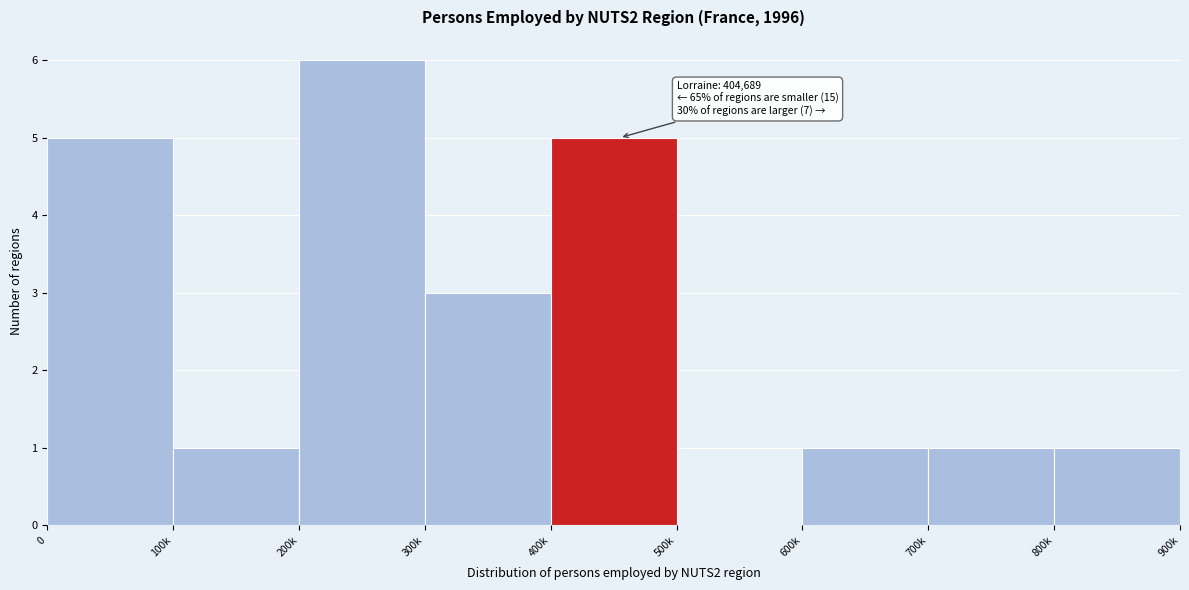

Reading right to left, transcribe all the data shown in this chart.

800k=1	700k=1	600k=1	500k=0	400k=5	300k=3	200k=6	100k=1	0=5